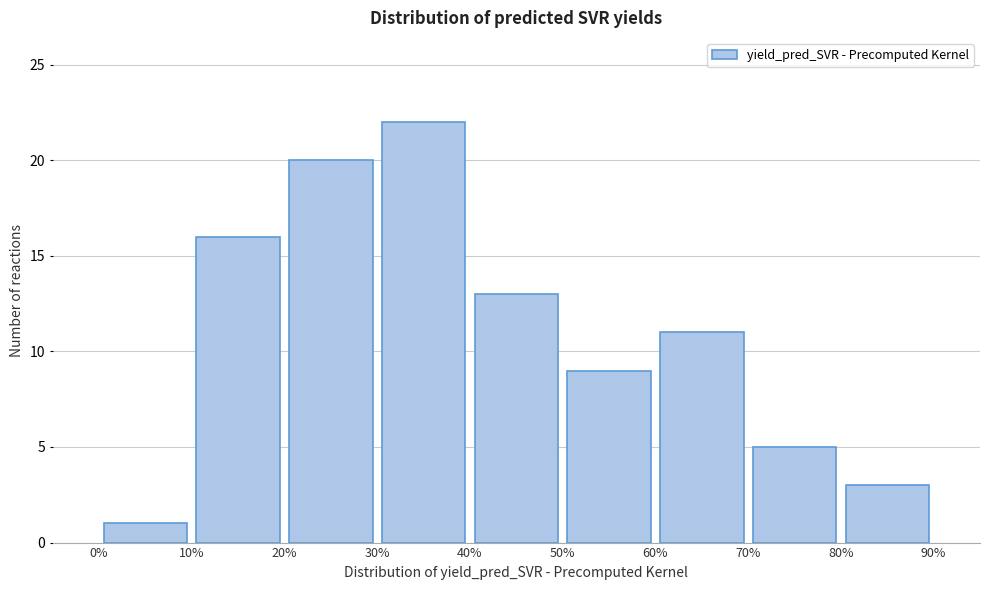

Over which range of the x-axis is the bar tallest?

30% to 40%